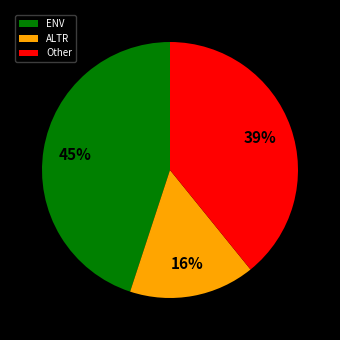

What is the largest slice in the pie chart?

ENV